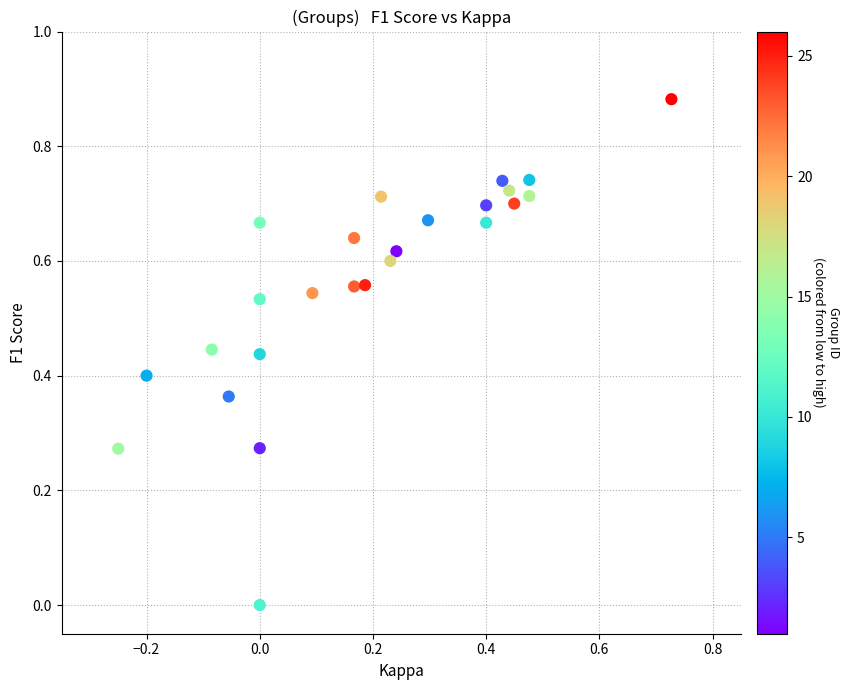

How many data points are displayed?

25